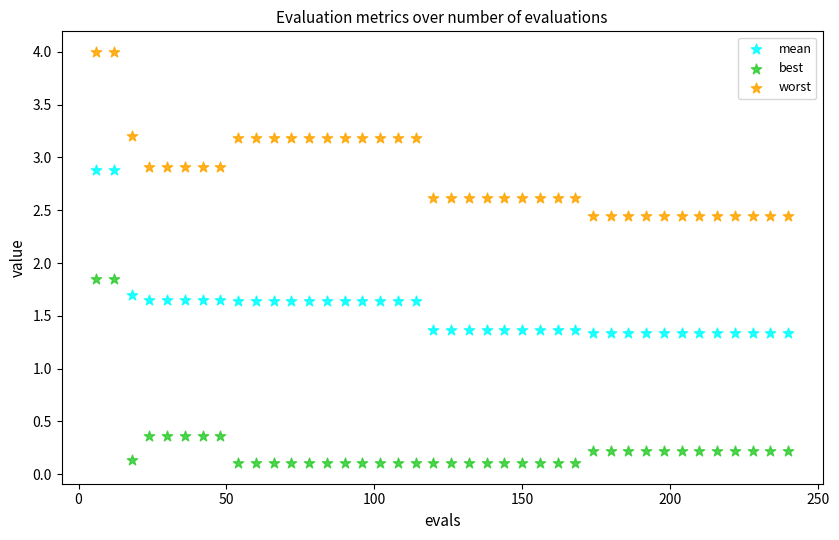

Which series has the widest spread of Y values?

best